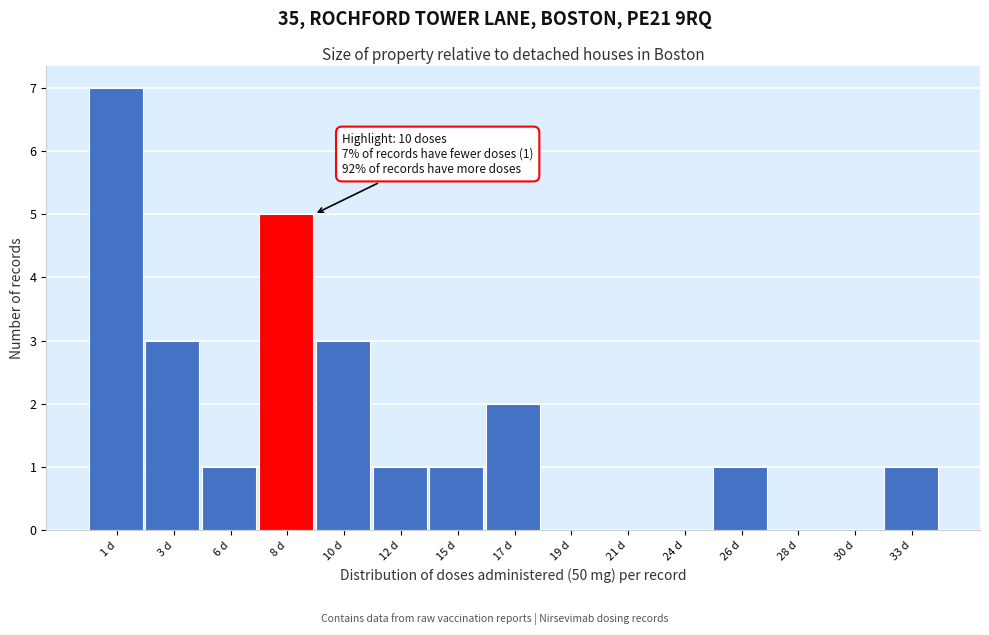

Reading right to left, extract all data points from this chart.

33 d=1	30 d=0	28 d=0	26 d=1	24 d=0	21 d=0	19 d=0	17 d=2	15 d=1	12 d=1	10 d=3	8 d=5	6 d=1	3 d=3	1 d=7